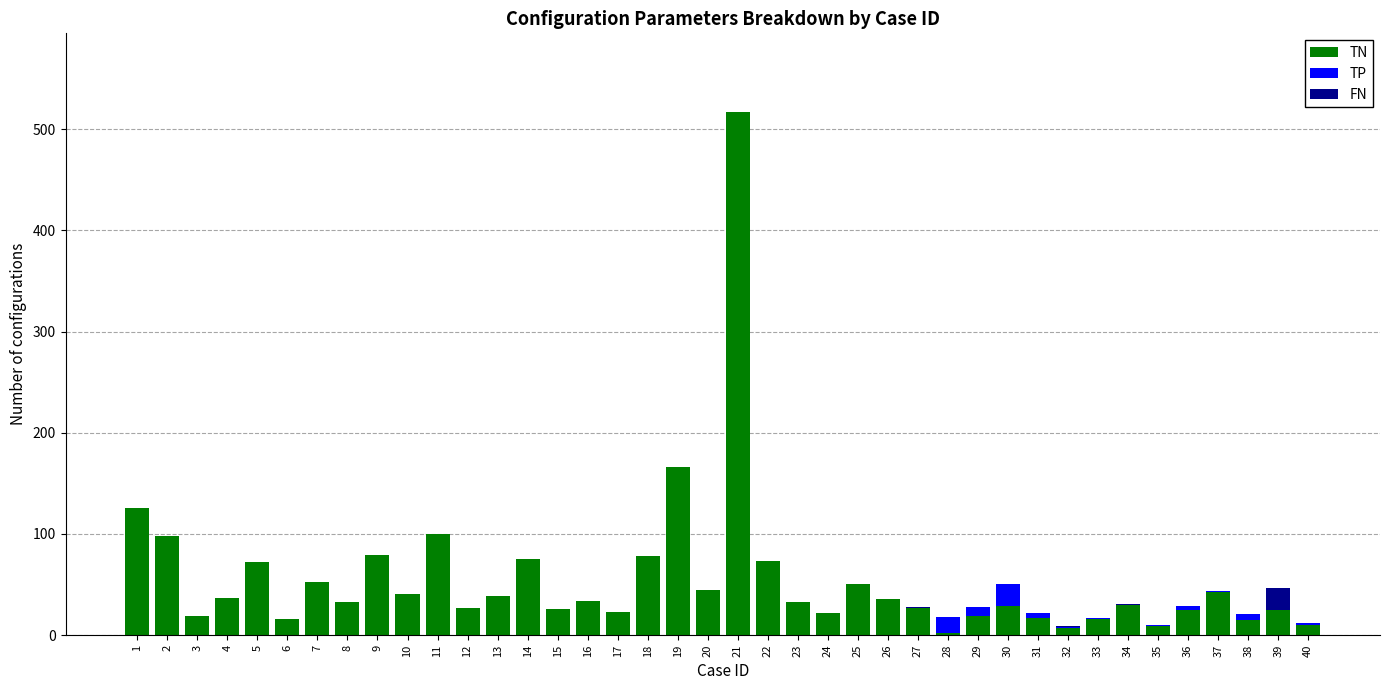

Is it true that TN equals 322 at 21?

False